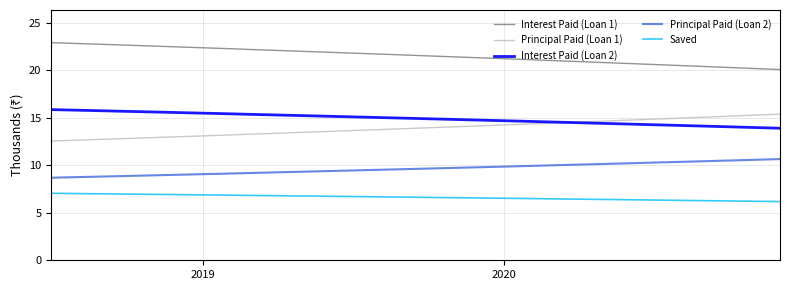

At how many categories does at least one series exceed 9?

30